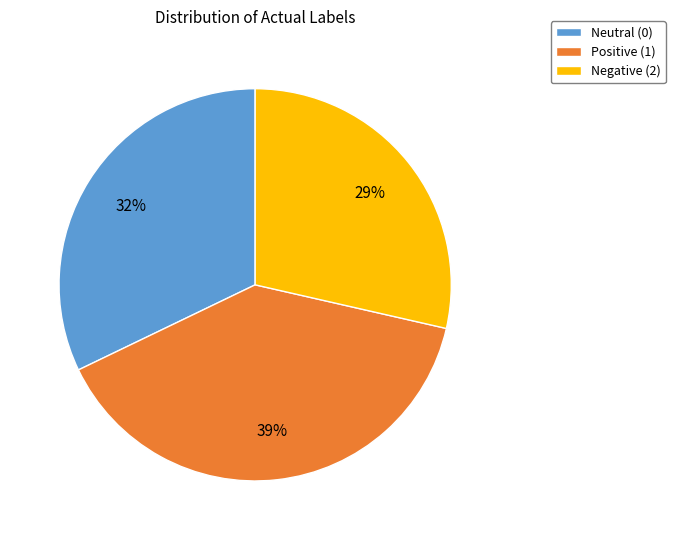

Do Neutral (0) and Negative (2) together represent more than half of the pie?

Yes